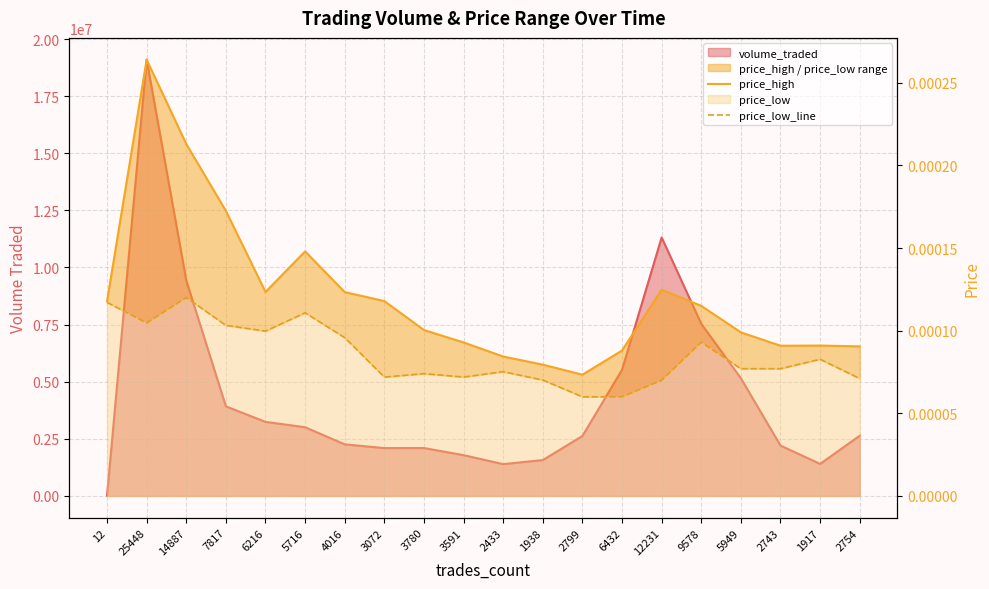

How many data points does each series have?

20